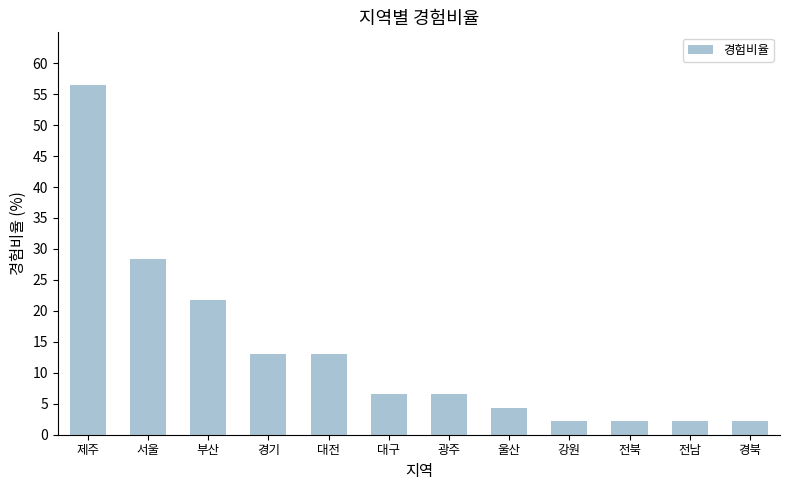

What is the minimum value shown in the chart?

2.2